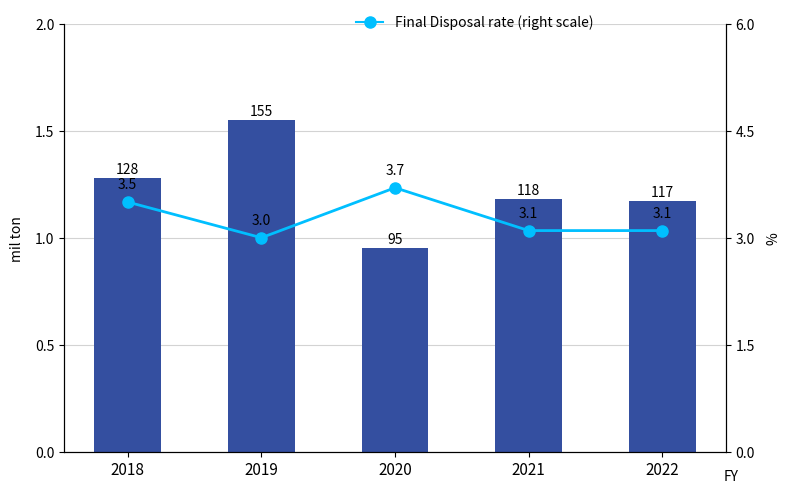

Reading left to right, extract all data points from this chart.

Amount (left scale): 1.3	1.6	0.9	1.2	1.2
Final Disposal rate (right scale): 3.5	3.0	3.7	3.1	3.1